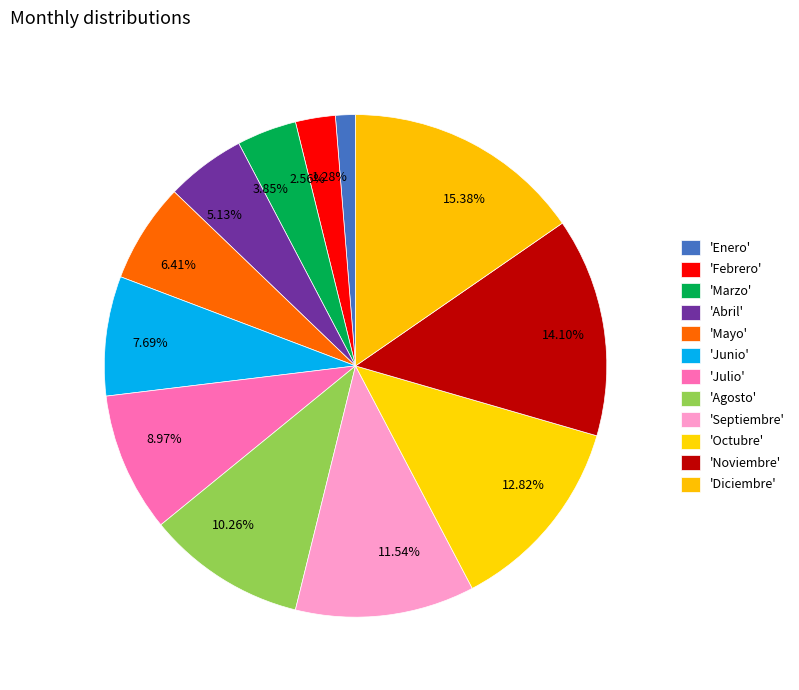

How many slices are in this pie chart?

12